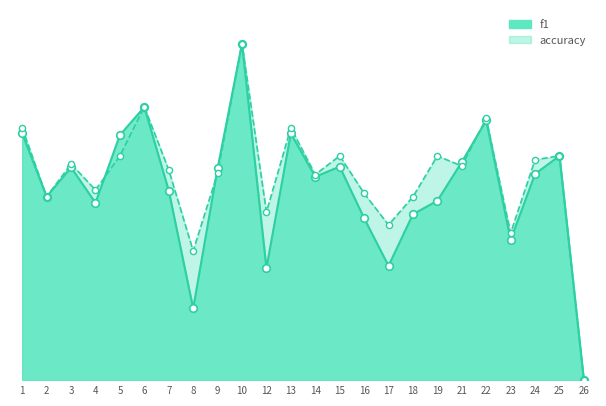

Which series has the widest spread of Y values?

f1